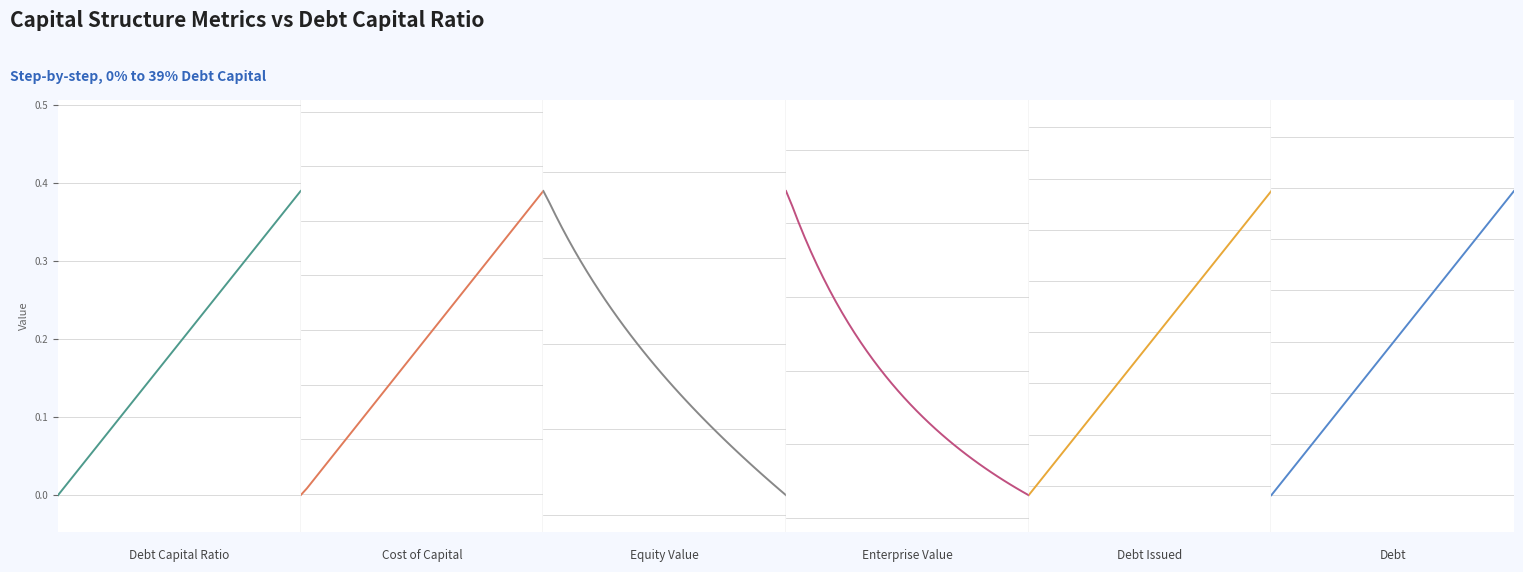

What is the minimum value shown in the chart?

-29.6